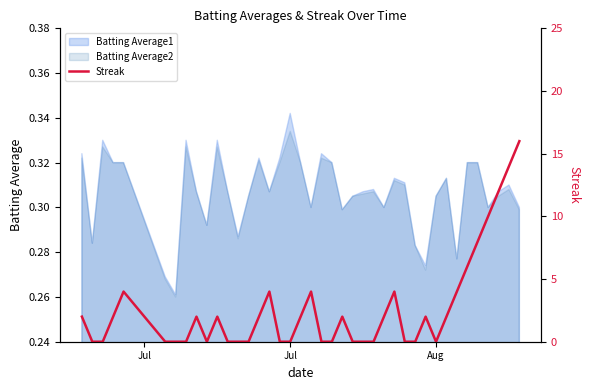

Which category has the highest value in the Batting Average2 series?

Jul